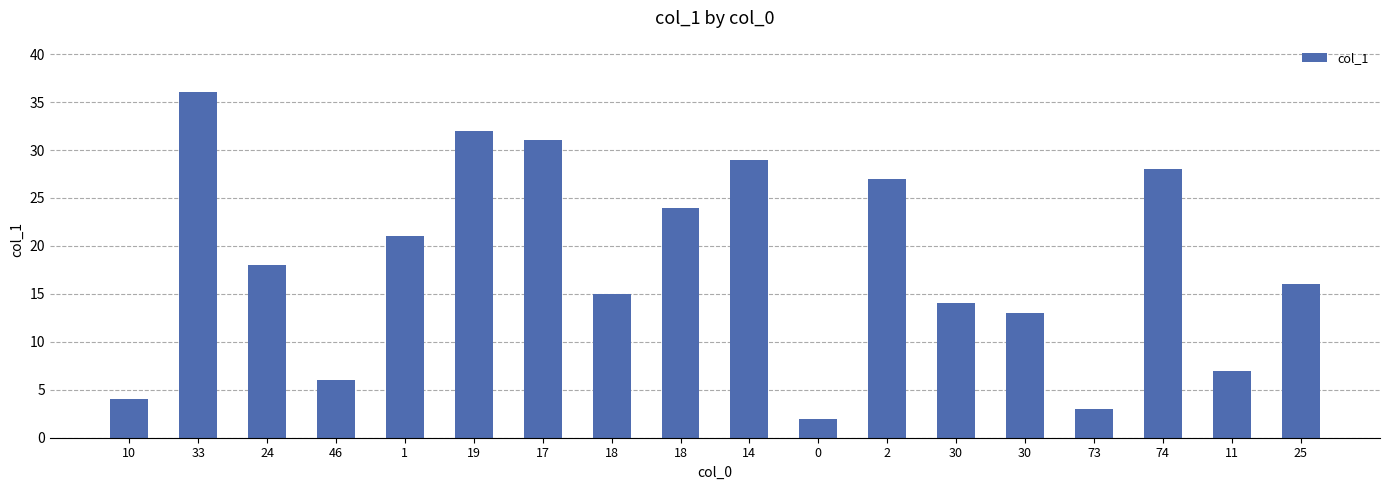

What is the greatest value displayed?

36